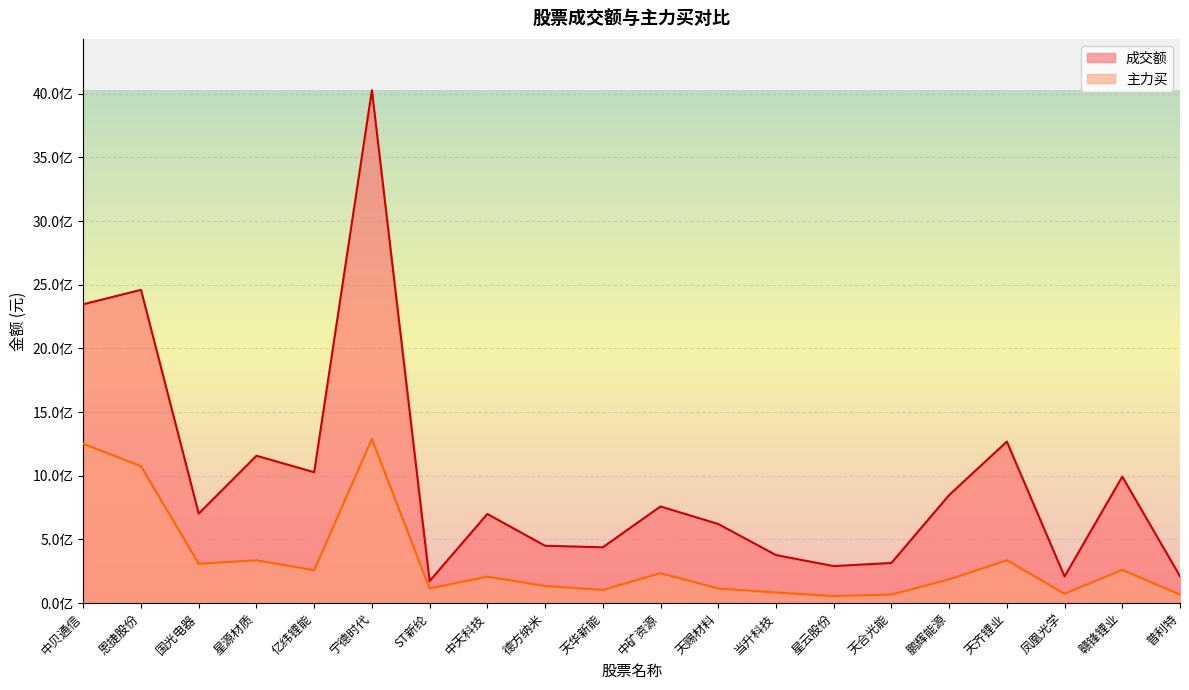

The 主力买 series shows 94166457 at 中天科技. True or false?

False